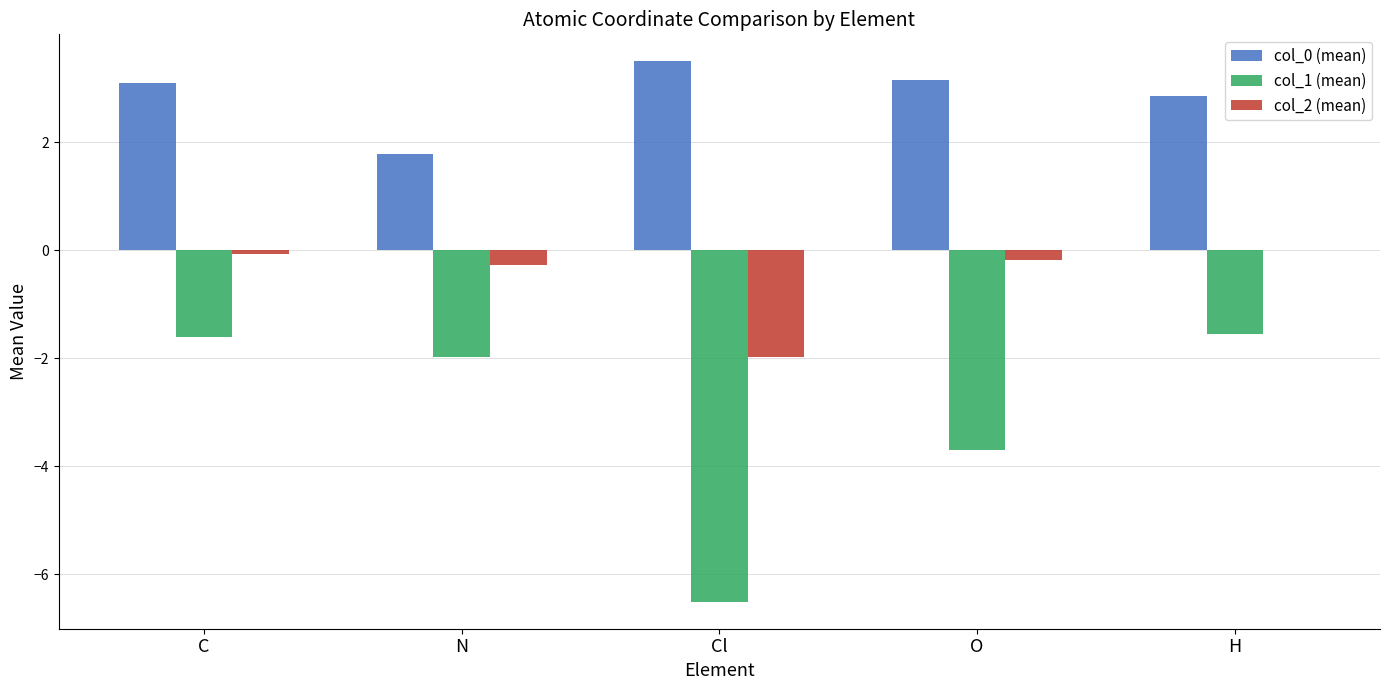

How many data points in col_0 (mean) are above 3?

3